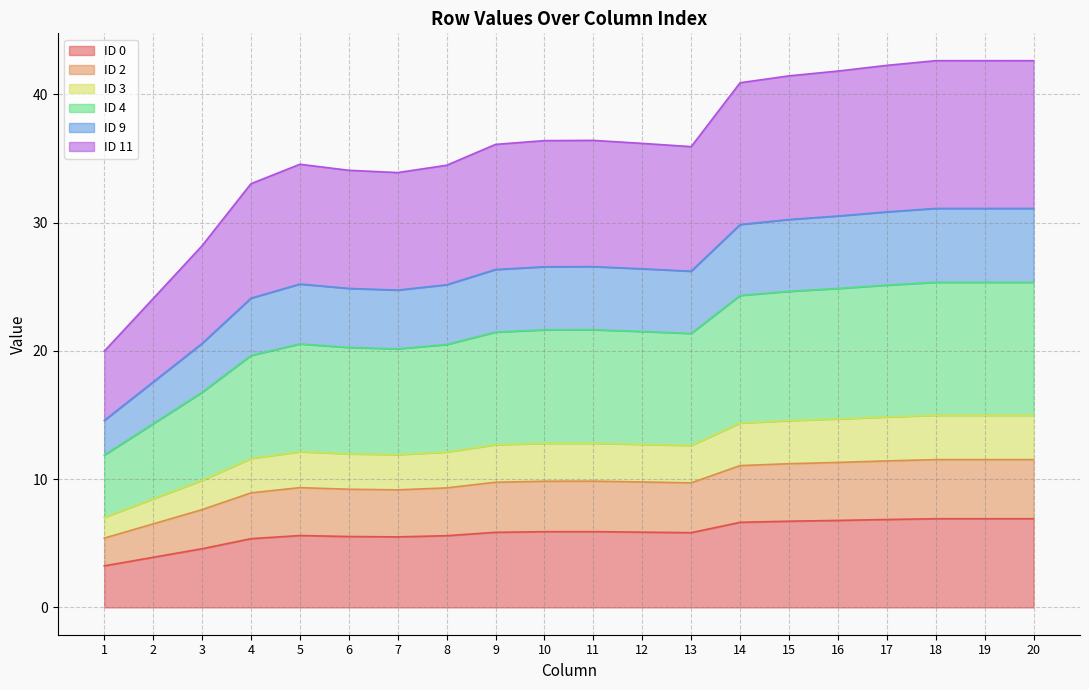

What is the total value across all series at 16?

41.8